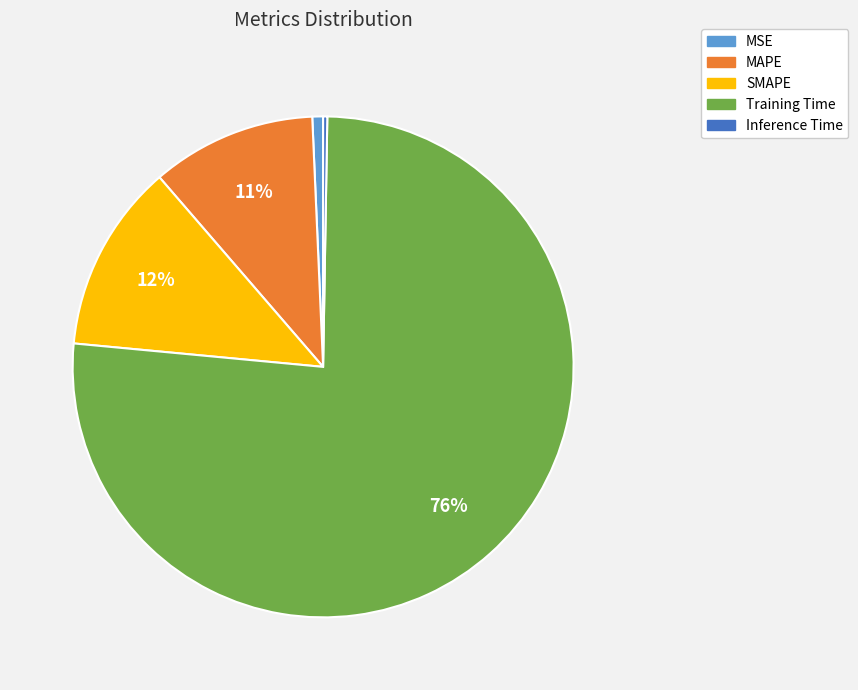

Is the sum of SMAPE and MSE greater than half?

No